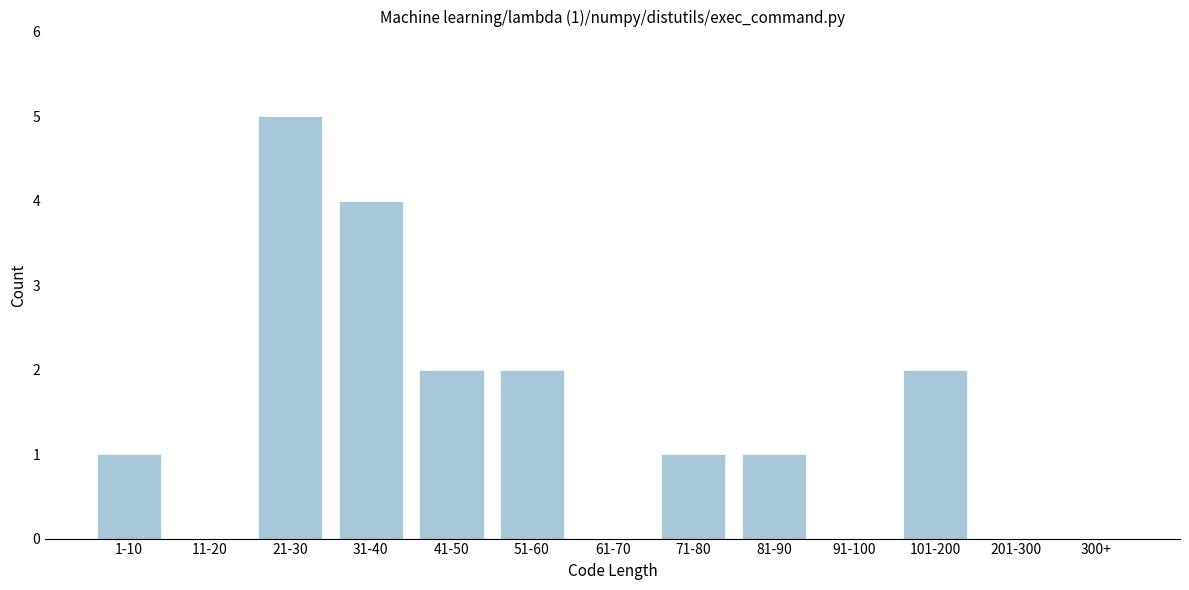

Reading right to left, what are all the values shown in this chart?

300+=0	201-300=0	101-200=2	91-100=0	81-90=1	71-80=1	61-70=0	51-60=2	41-50=2	31-40=4	21-30=5	11-20=0	1-10=1